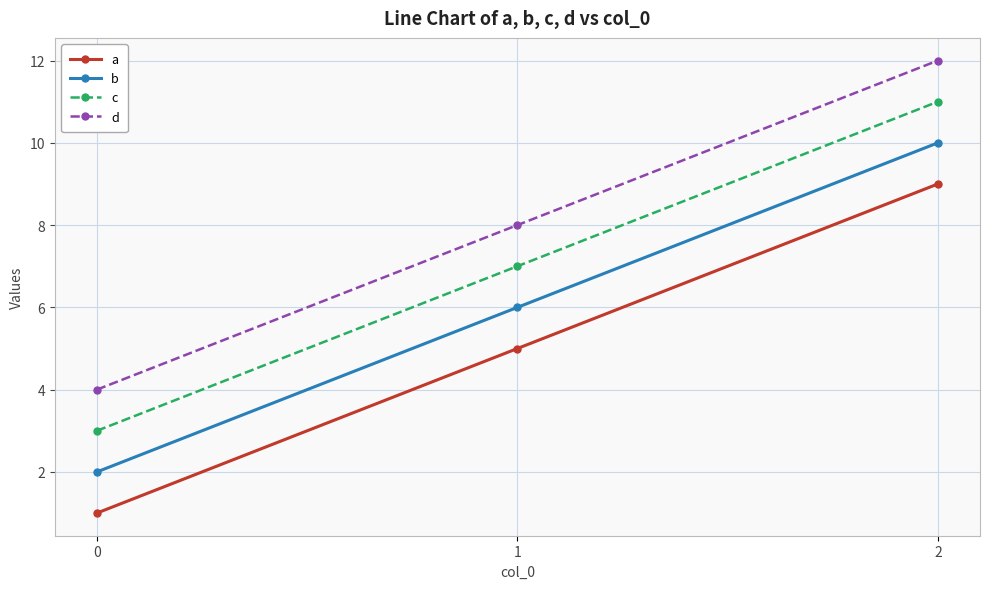

List the labels in order of b value, smallest first.

0, 1, 2